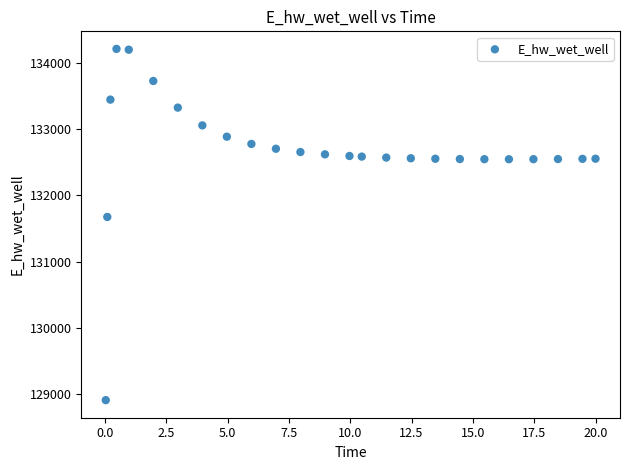

What is the range of X values (max minus min)?

20.0